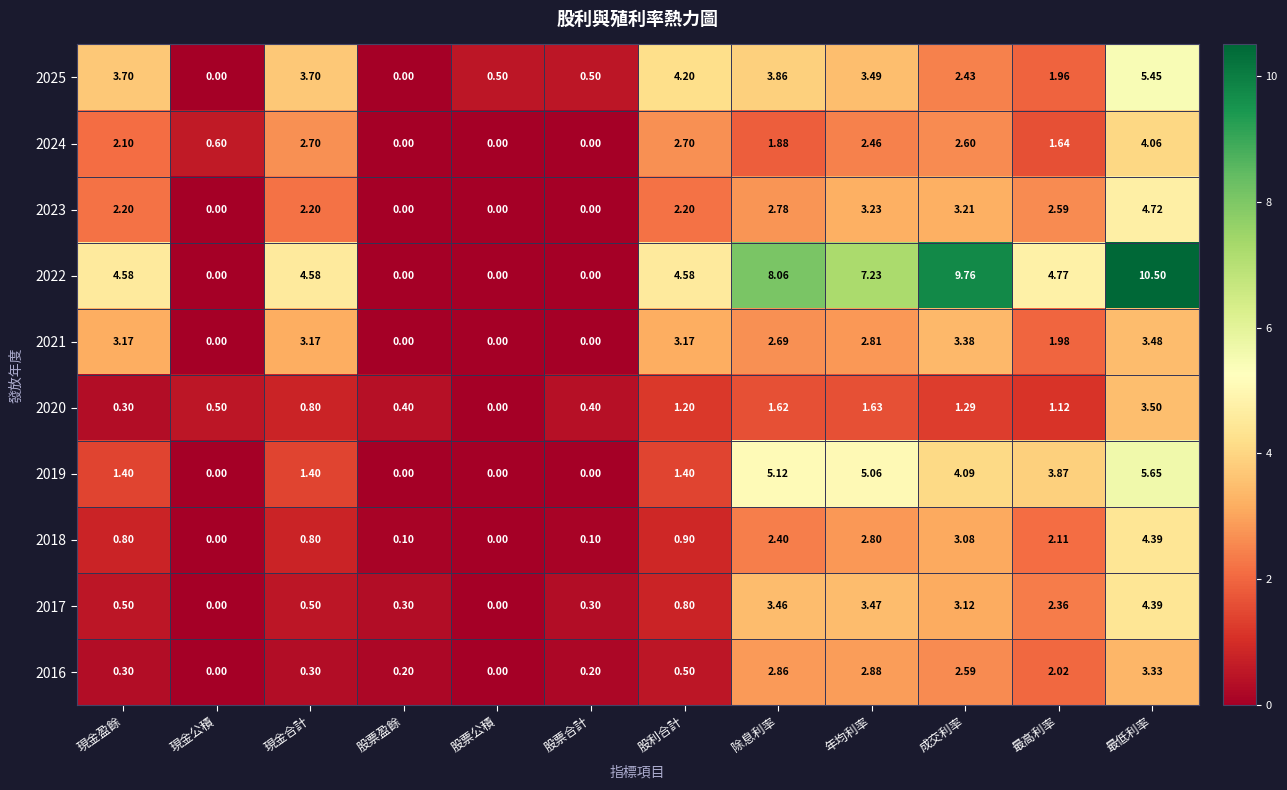

At how many categories does at least one series exceed 7?

4